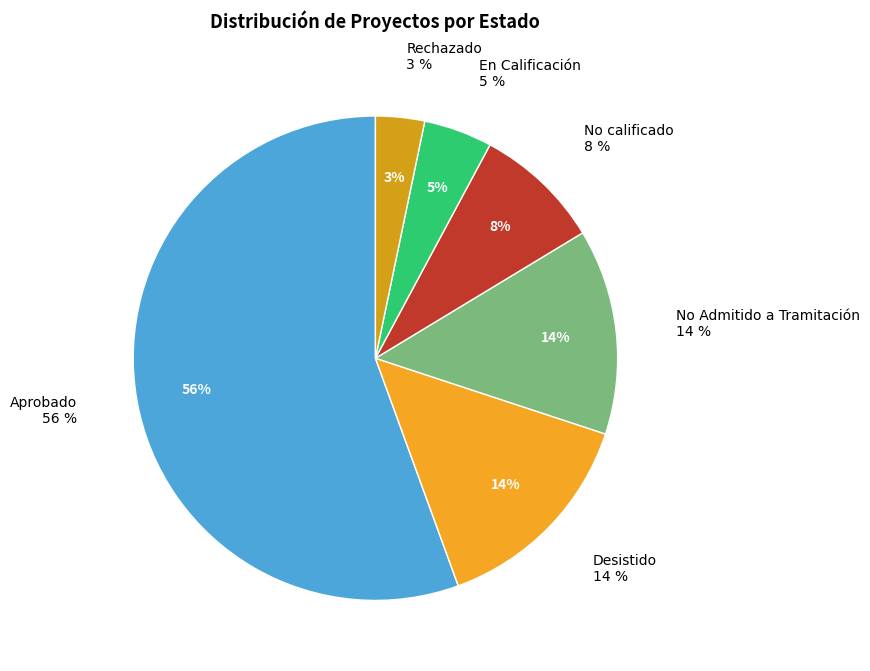

Is it true that Desistido is 14% of the pie?

True